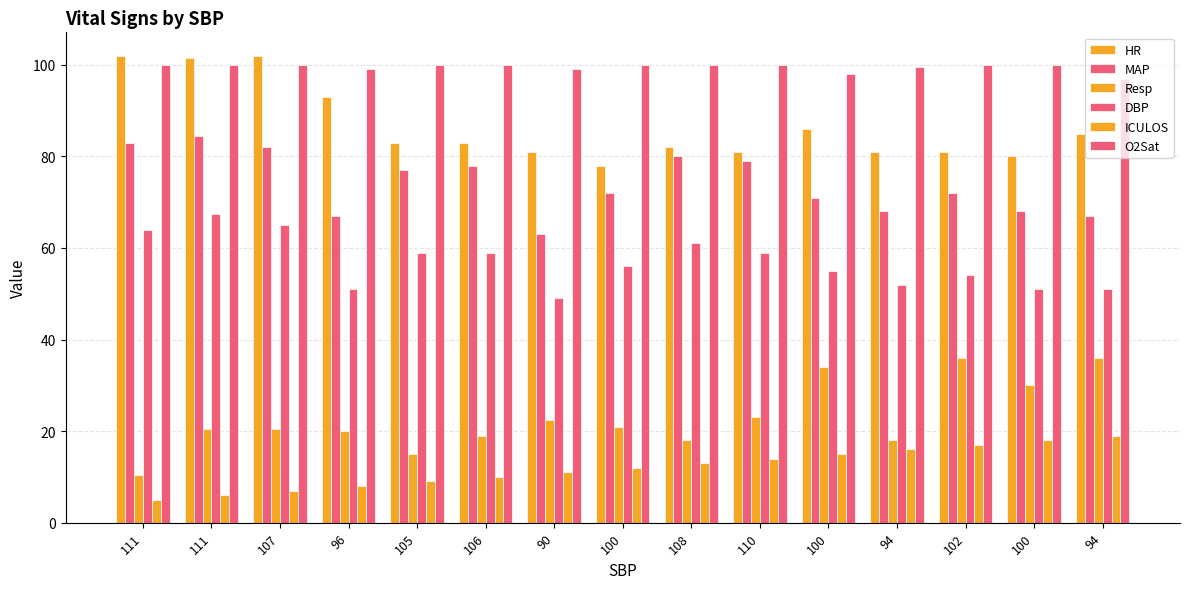

Does the chart contain stacked bars?

No